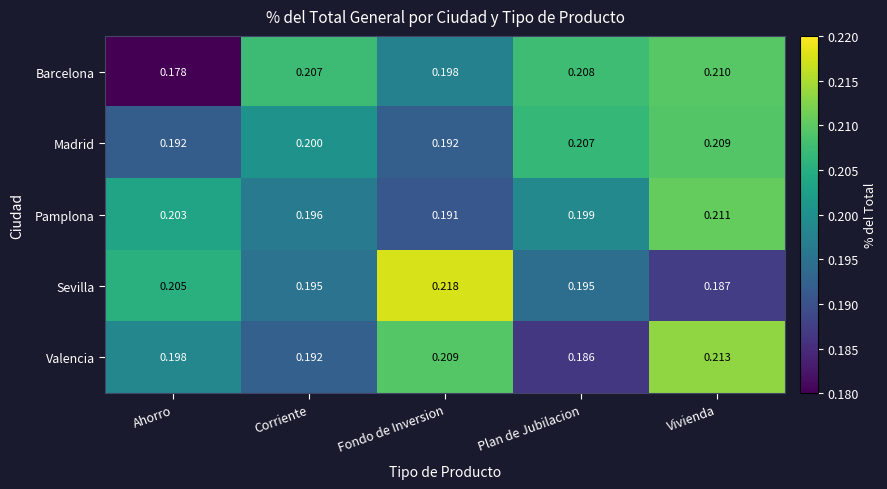

Which series has the largest total across all categories?

Barcelona